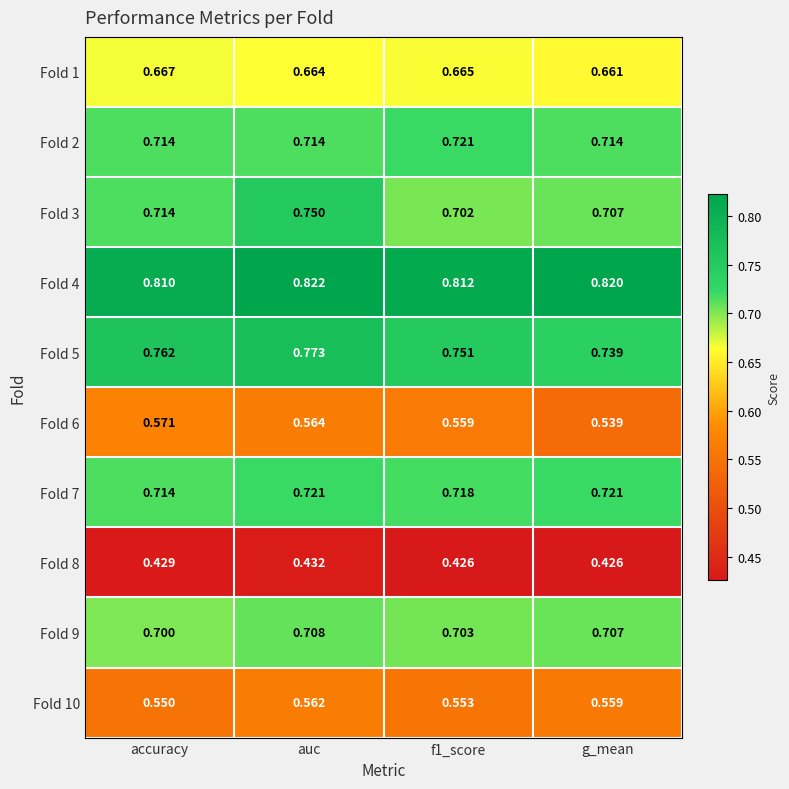

At which label is Fold 7 closest to 0?

accuracy